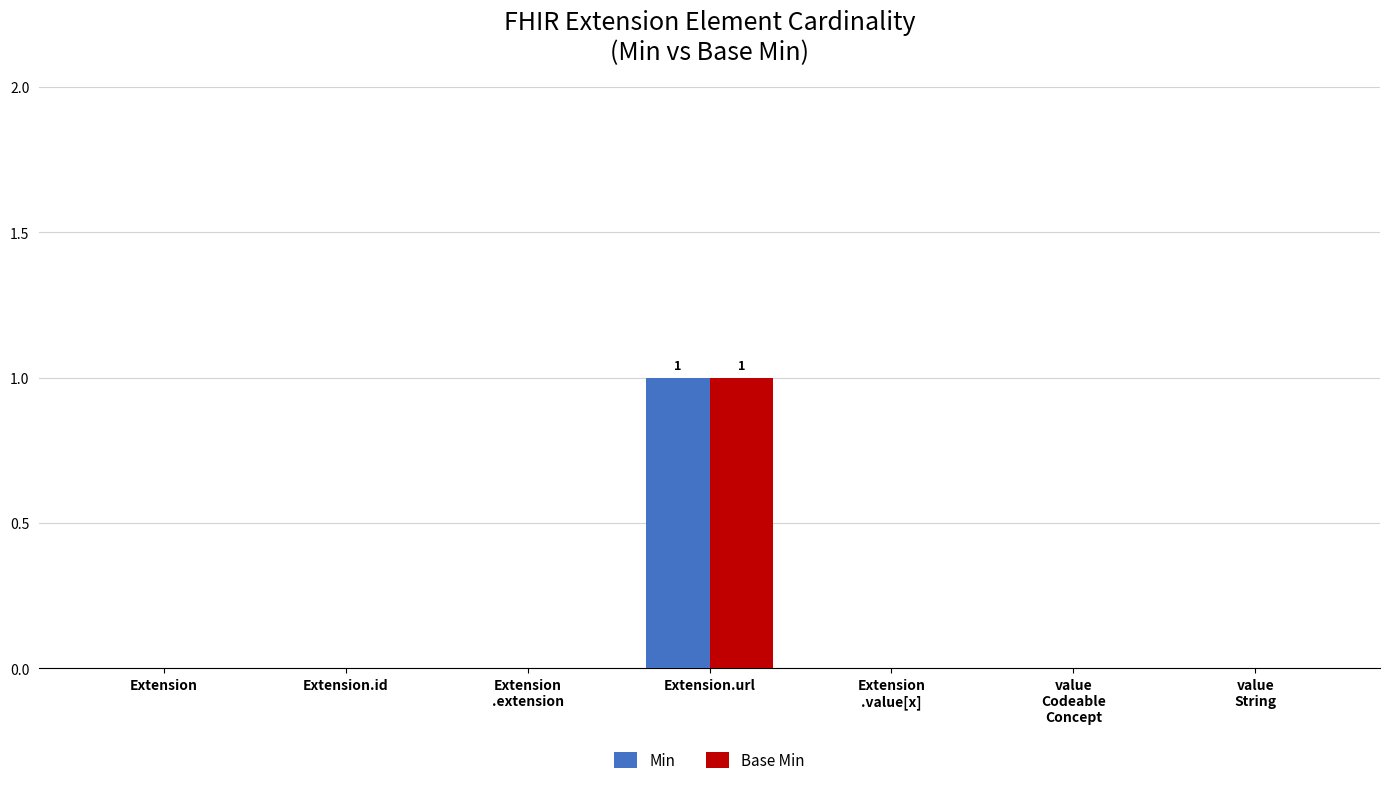

What is the maximum value shown in the chart?

1